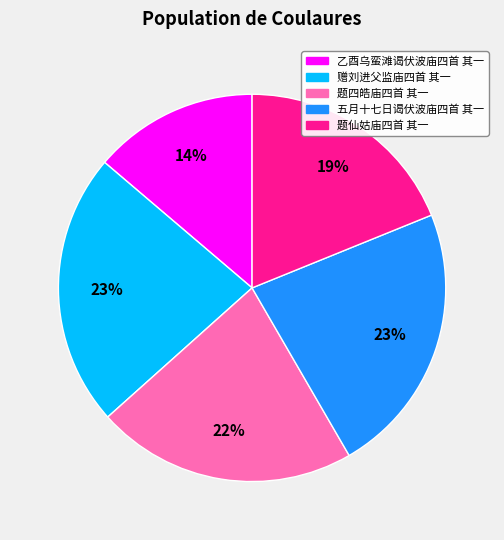

The 题仙姑庙四首 其一 slice represents 9% of the pie. True or false?

False